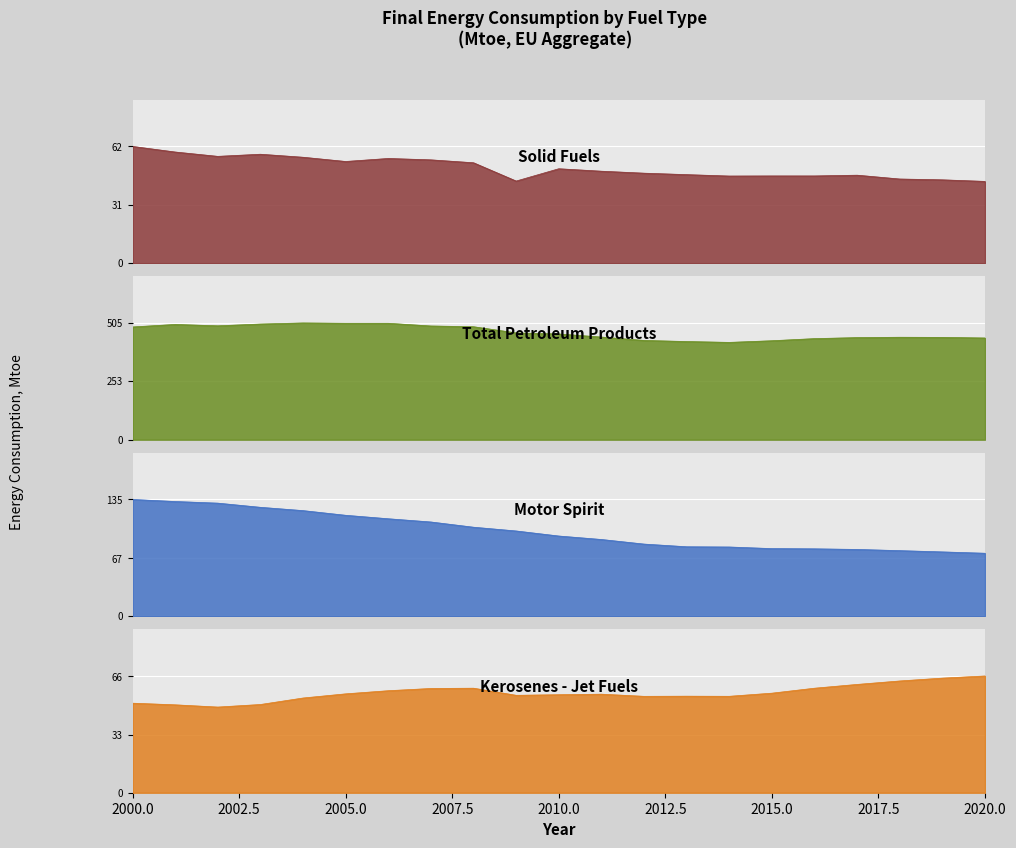

Which category has the highest value in the Motor Spirit series?

2000.0